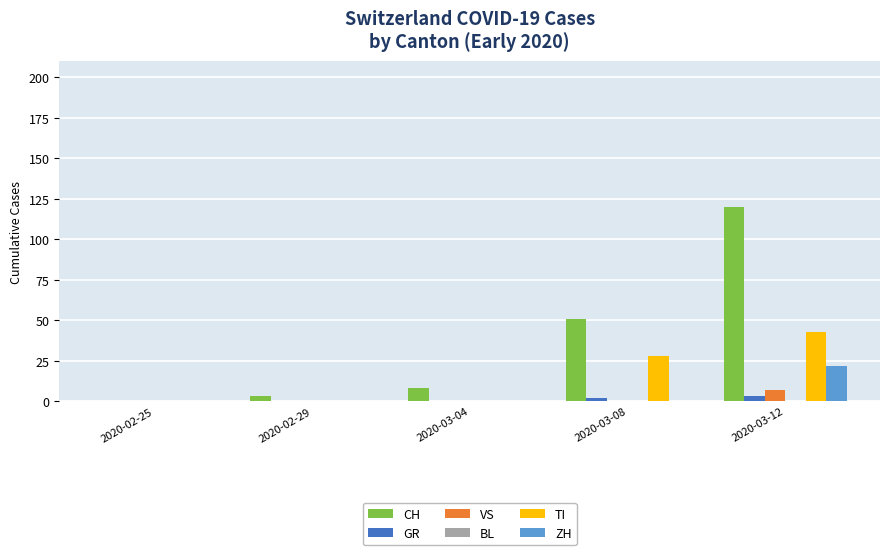

The value of ZH at 2020-03-04 is 0. True or false?

True